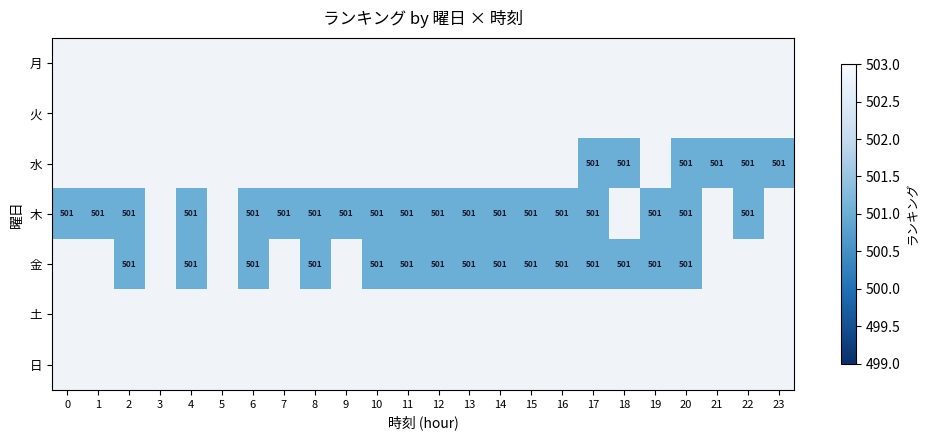

Rank the series by their maximum value, from highest to lowest.

月, 火, 水, 木, 金, 土, 日